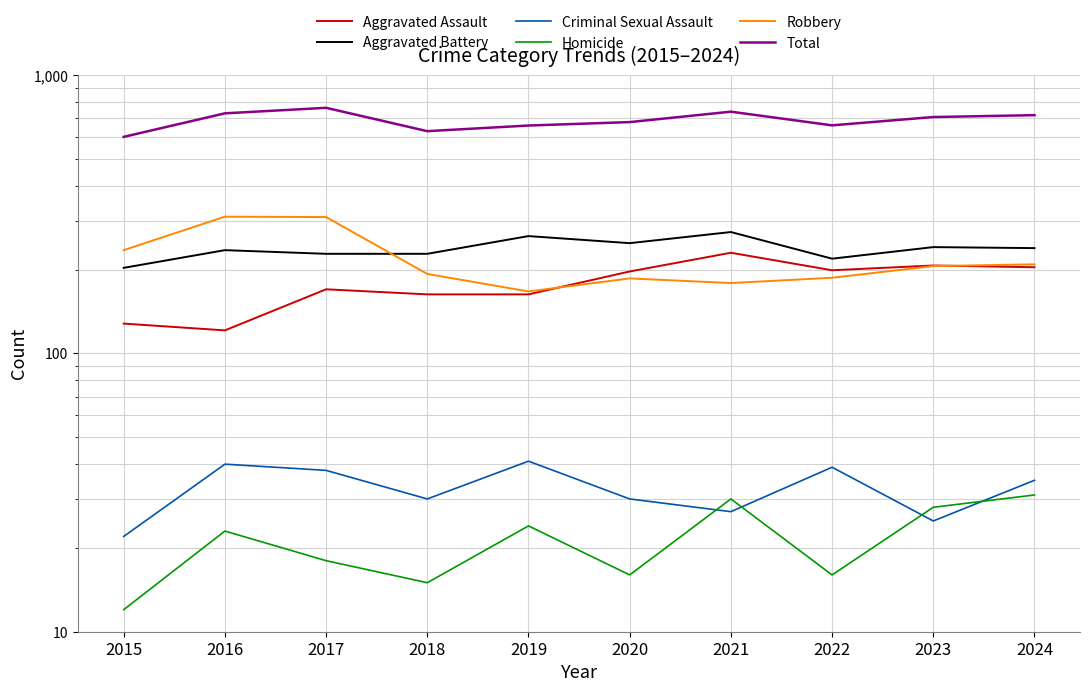

What is the sum of the Aggravated Battery values at 2020 and 2022?

468